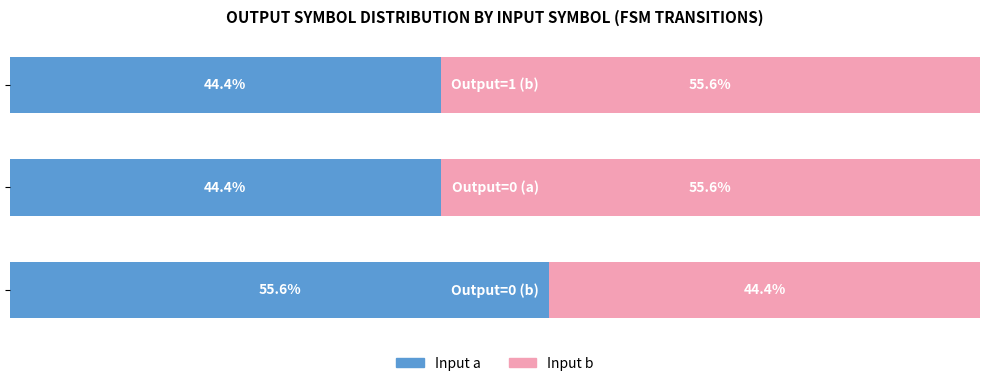

What are all the series names shown in the legend?

Input a, Input b